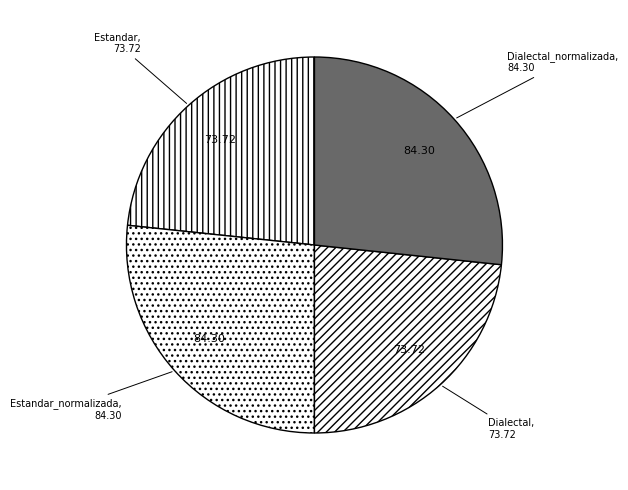

Which has a higher value, Dialectal_normalizada or Estandar?

Dialectal_normalizada